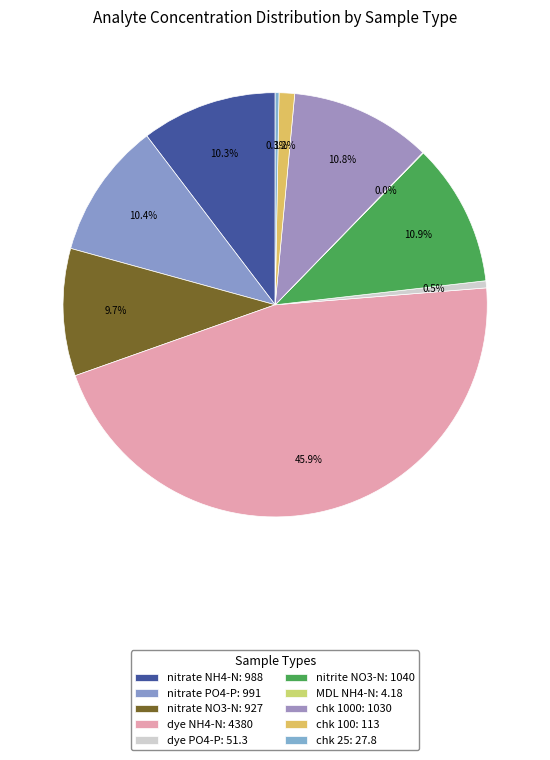

What is the largest slice in the pie chart?

dye NH4-N: 4380